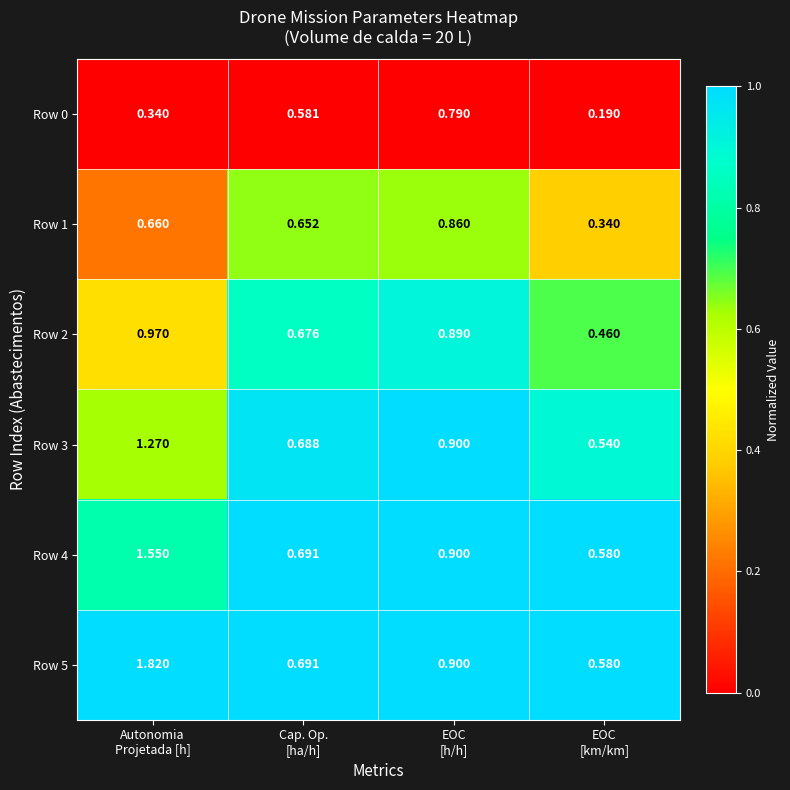

At how many categories does at least one series exceed 0?

4